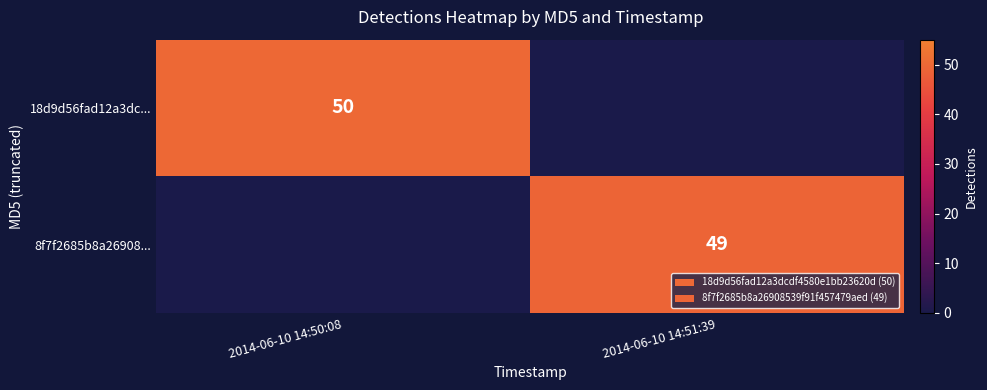

What is the maximum value shown in the chart?

50